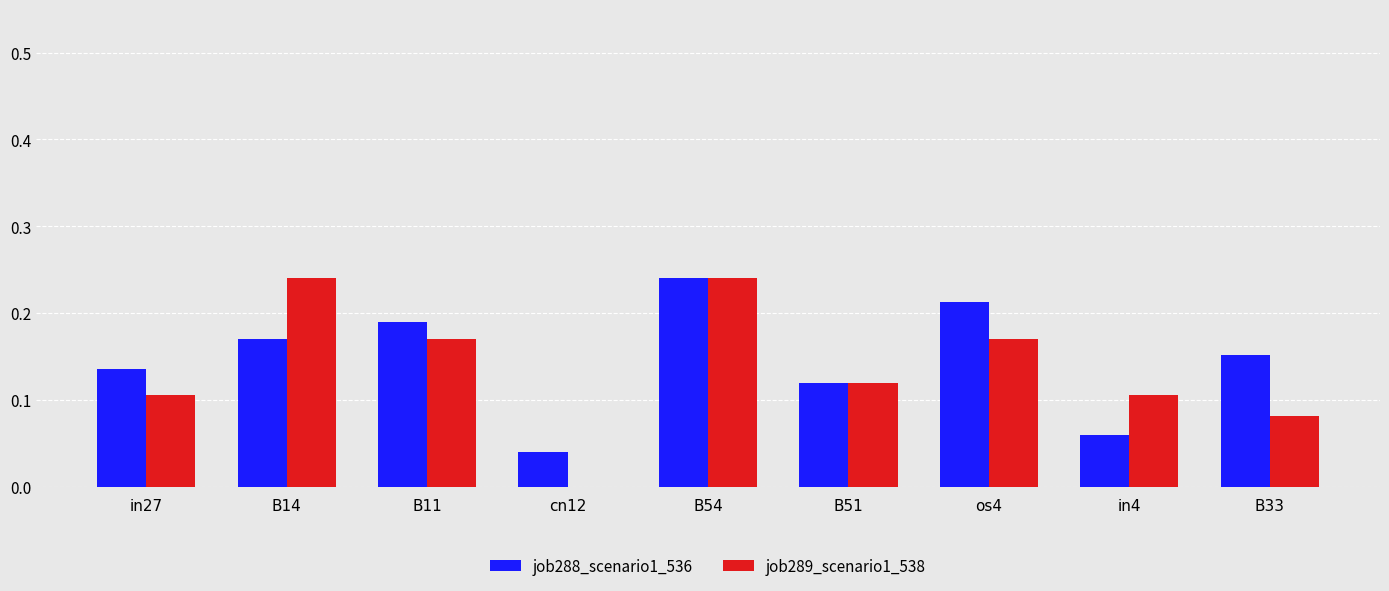

What is the sum of the job288_scenario1_536 values at B11 and B51?

0.3